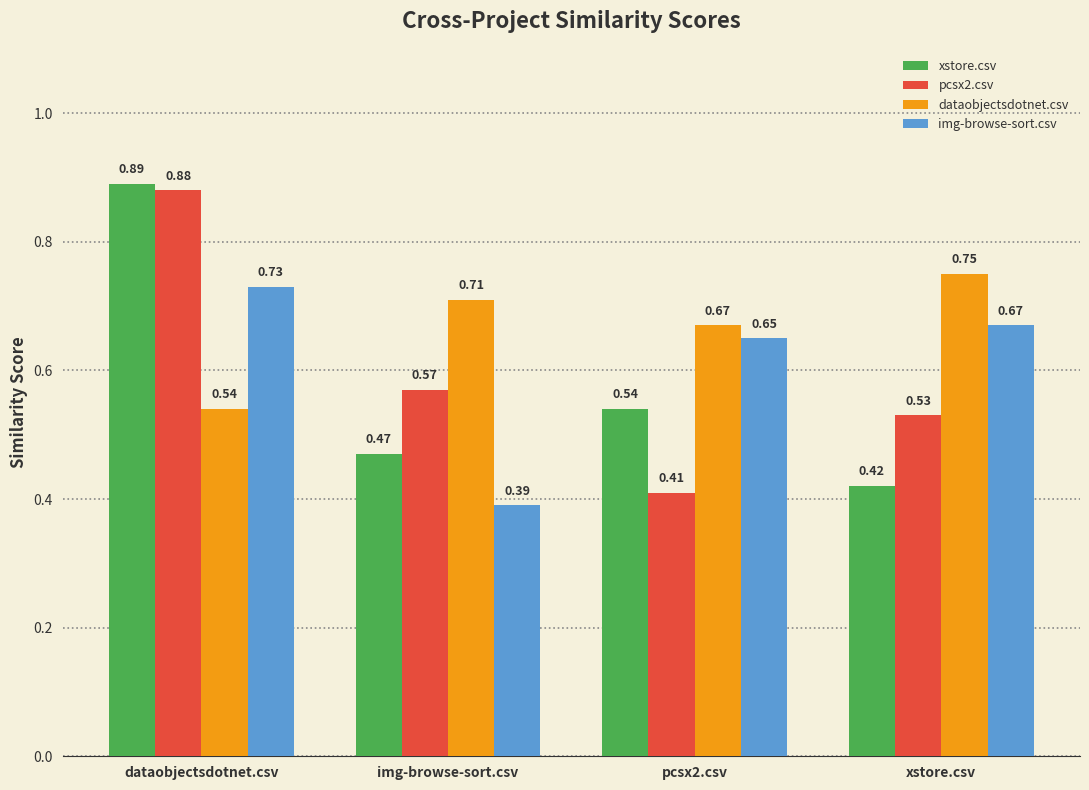

What are all the series names shown in the legend?

xstore.csv, pcsx2.csv, dataobjectsdotnet.csv, img-browse-sort.csv